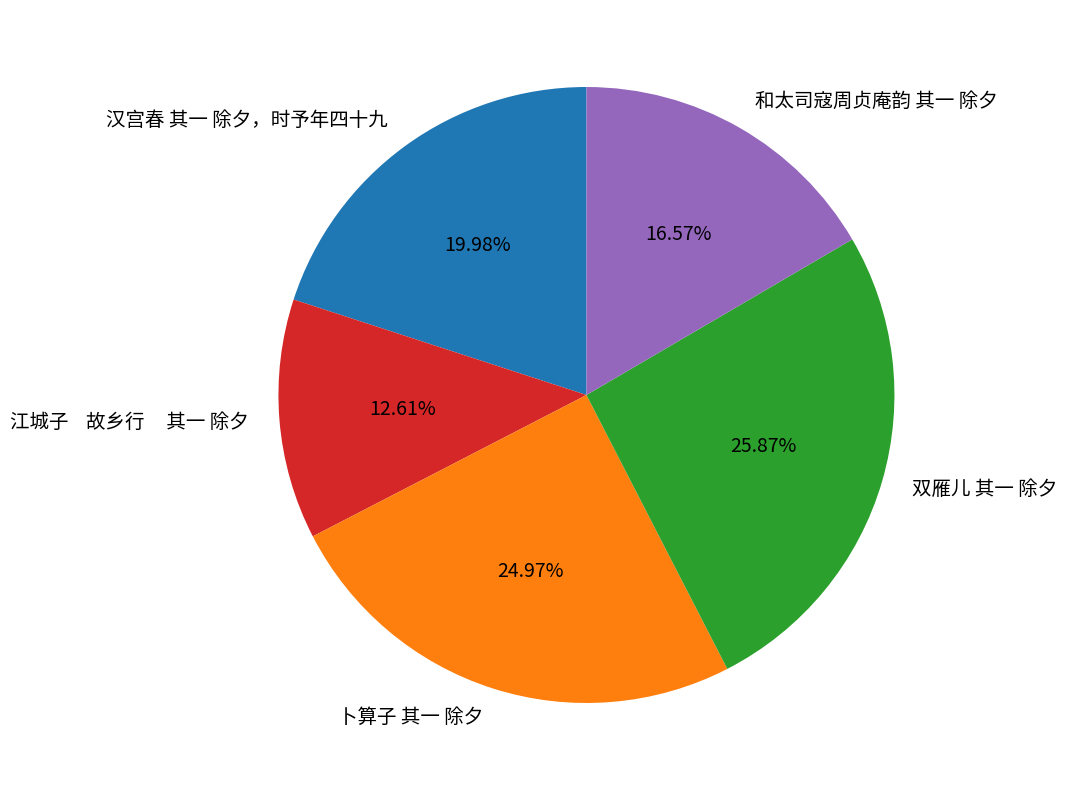

Between 汉宫春 其一 除夕，时予年四十九 and 卜算子 其一 除夕, which is larger?

卜算子 其一 除夕